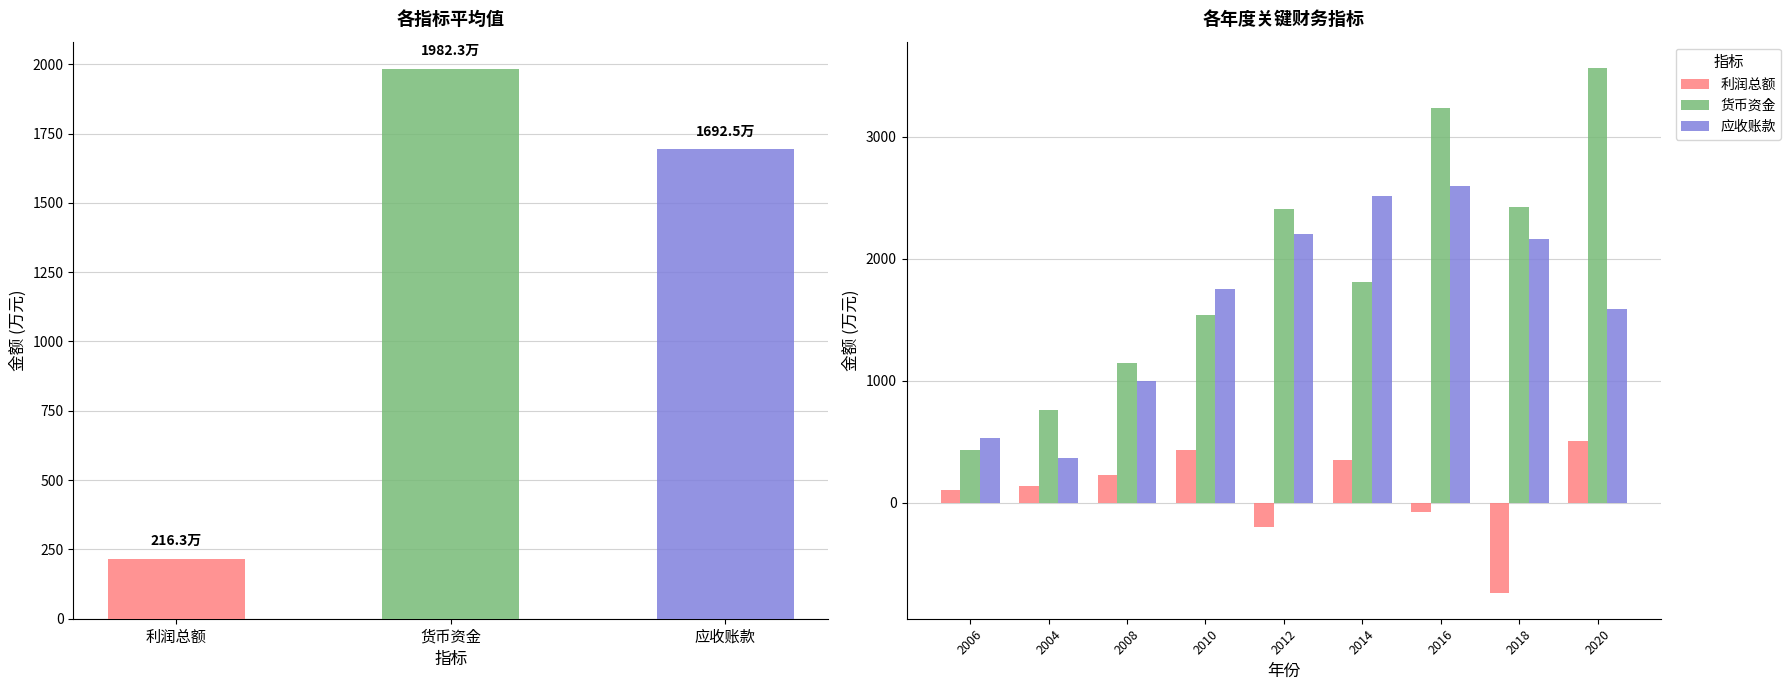

How many bars are there in each group?

3